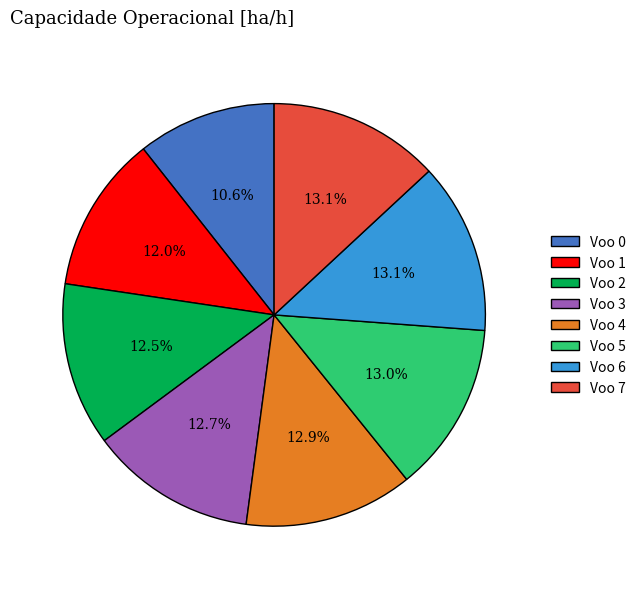

Is Voo 5 the majority of the pie?

No